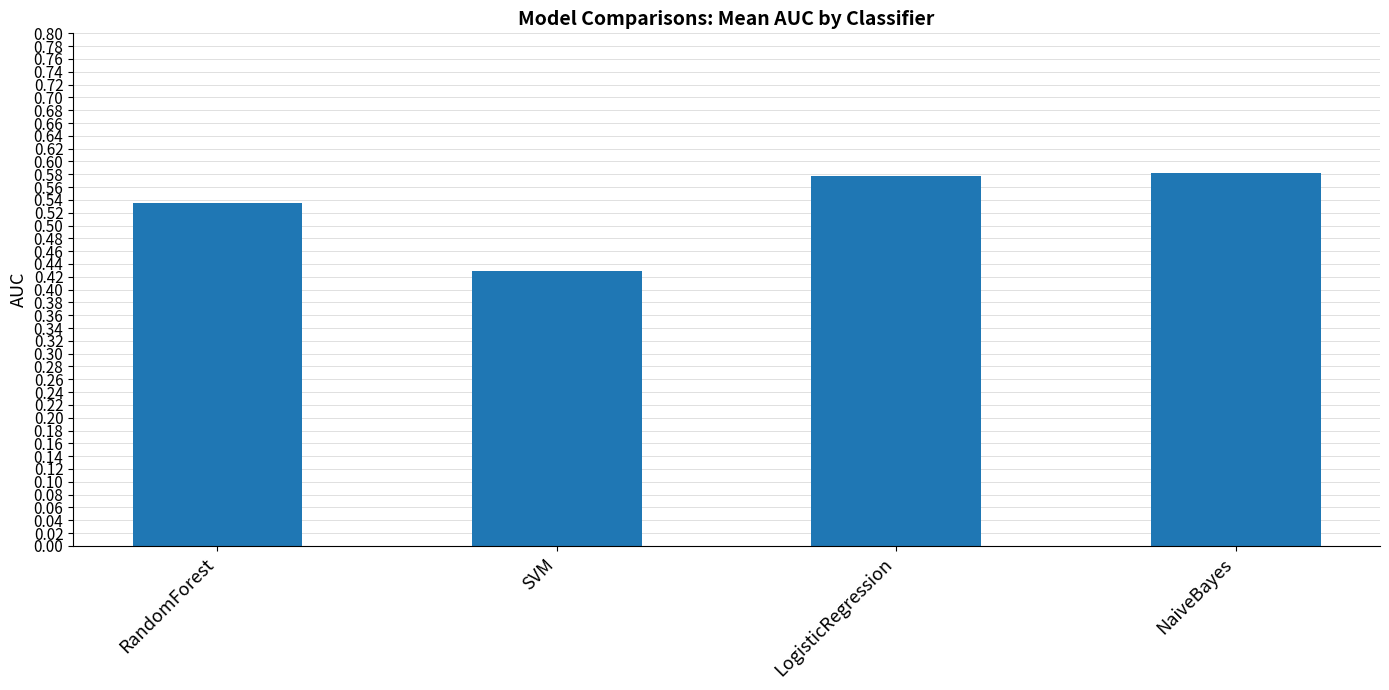

Which label corresponds to the smallest value in the chart?

SVM